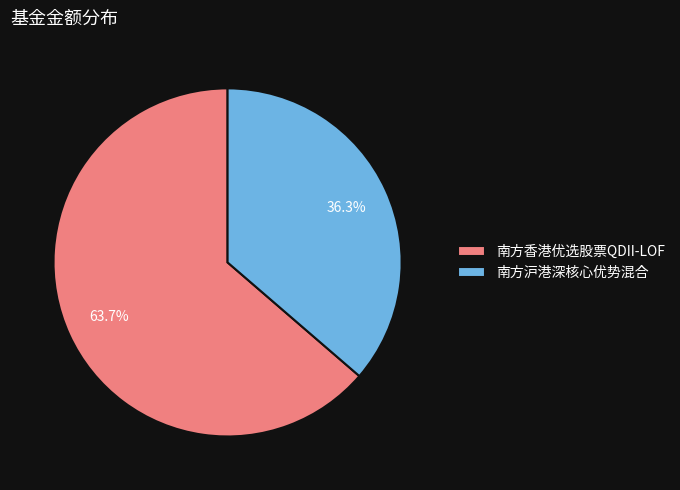

To the nearest percent, what percentage of the pie is 南方沪港深核心优势混合?

36%